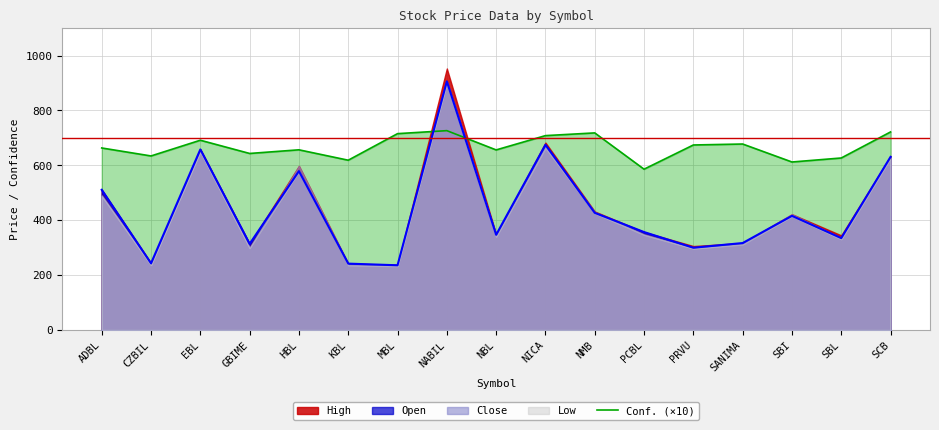

Which label corresponds to the largest value in the chart?

NABIL